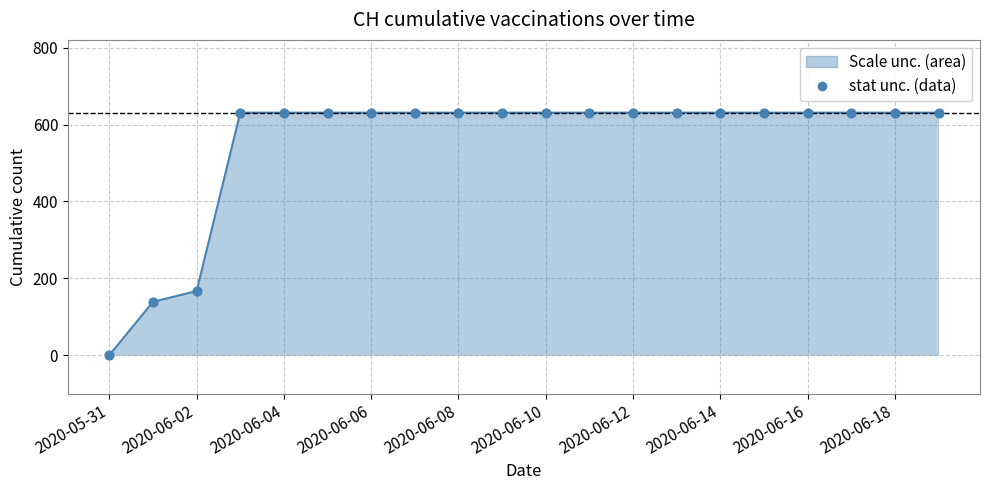

What is the difference between the maximum and minimum values?

631